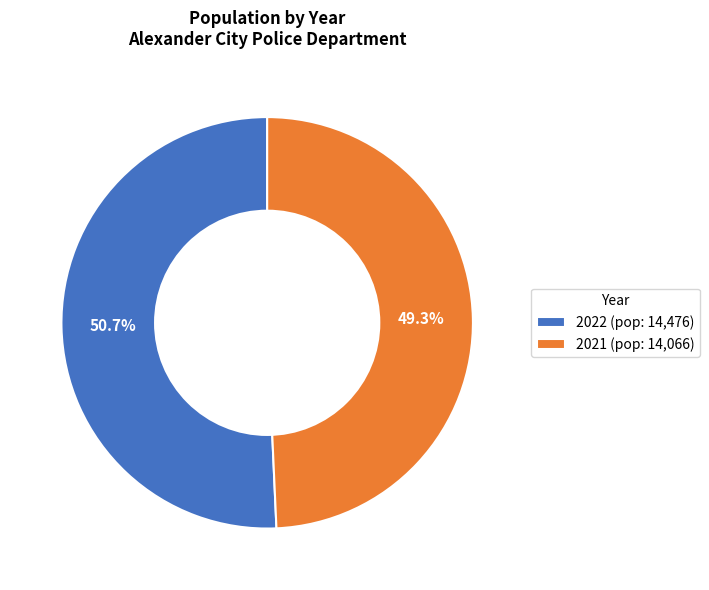

To the nearest percent, what is the average slice percentage?

50%